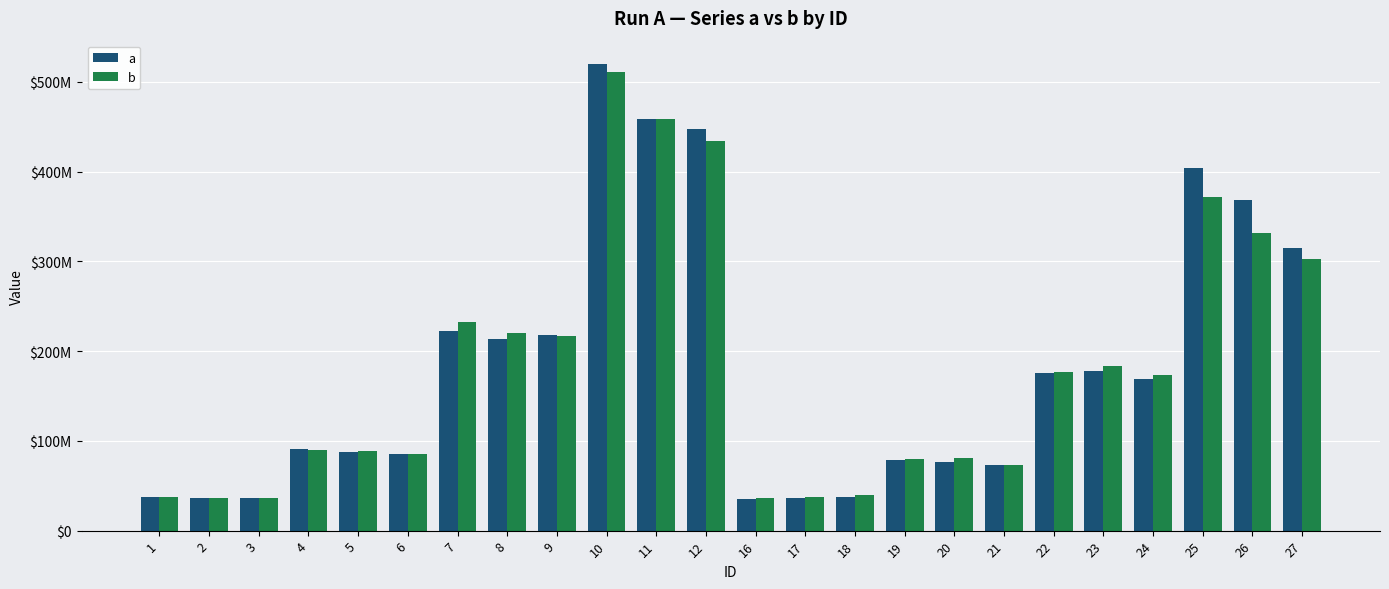

What are all the series names shown in the legend?

a, b